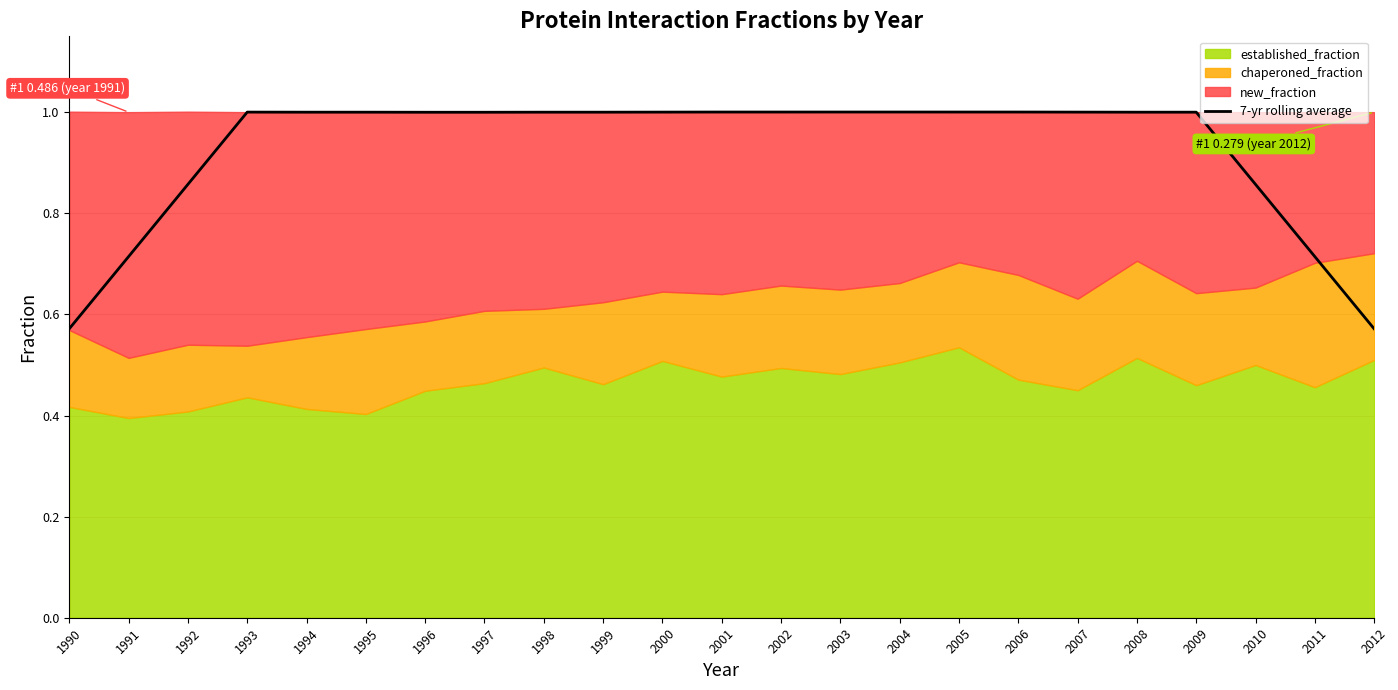

What is the greatest value displayed?

1.0